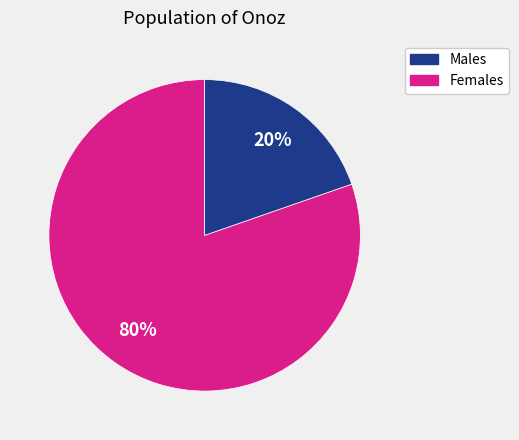

What is the largest slice in the pie chart?

Males